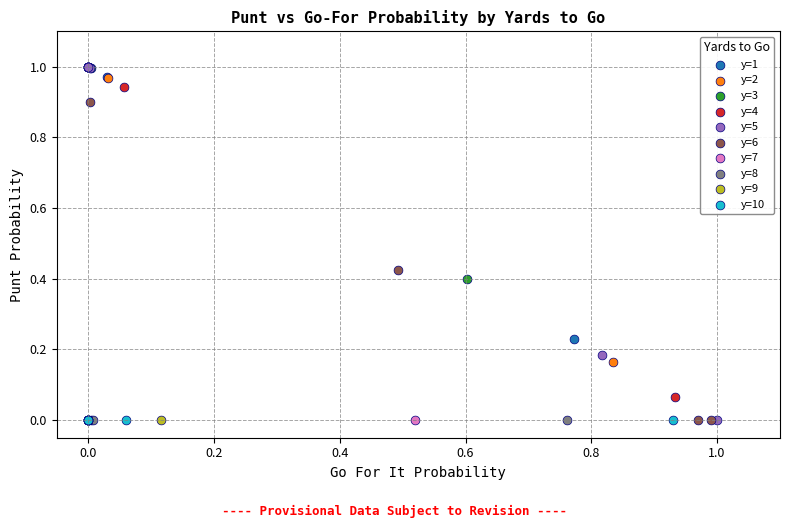

What are all the series names shown in the legend?

y=1, y=2, y=3, y=4, y=5, y=6, y=7, y=8, y=9, y=10